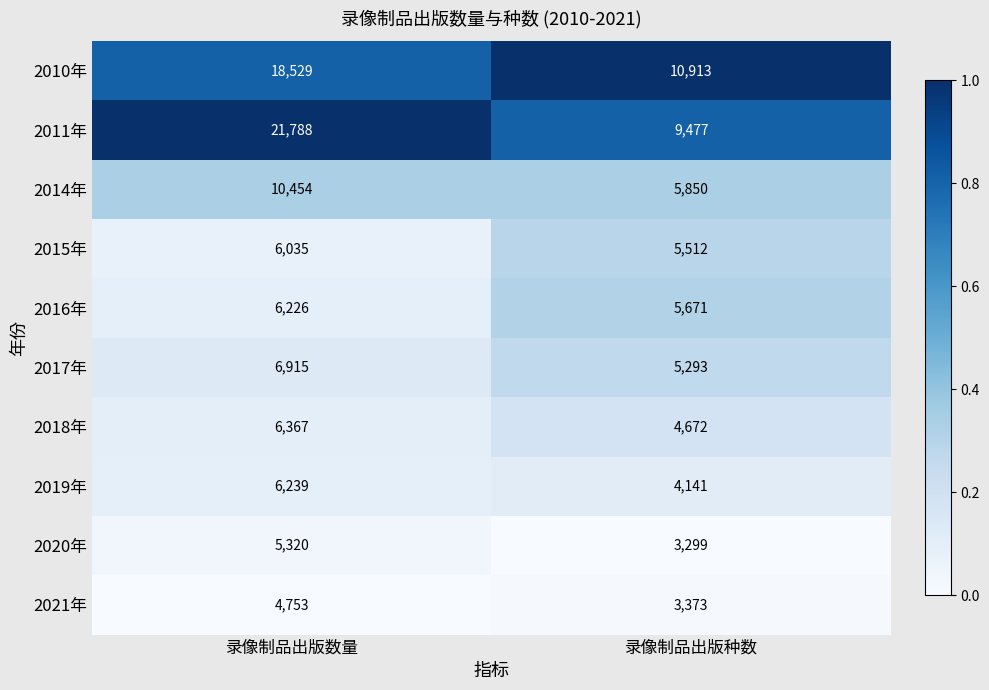

Reading left to right, extract all data points from this chart.

2010年: 录像制品出版数量=18529	录像制品出版种数=10913
2011年: 录像制品出版数量=21788	录像制品出版种数=9477
2014年: 录像制品出版数量=10454	录像制品出版种数=5850
2015年: 录像制品出版数量=6035	录像制品出版种数=5512
2016年: 录像制品出版数量=6226	录像制品出版种数=5671
2017年: 录像制品出版数量=6915	录像制品出版种数=5293
2018年: 录像制品出版数量=6367	录像制品出版种数=4672
2019年: 录像制品出版数量=6239	录像制品出版种数=4141
2020年: 录像制品出版数量=5320	录像制品出版种数=3299
2021年: 录像制品出版数量=4753	录像制品出版种数=3373